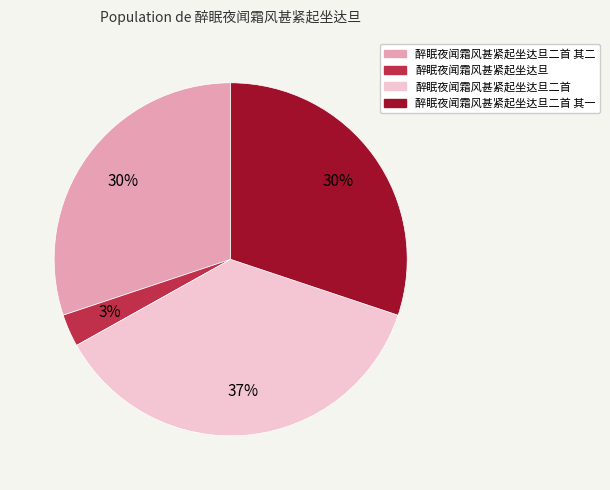

To the nearest percent, what portion does 醉眠夜闻霜风甚紧起坐达旦二首 其二 represent?

30%